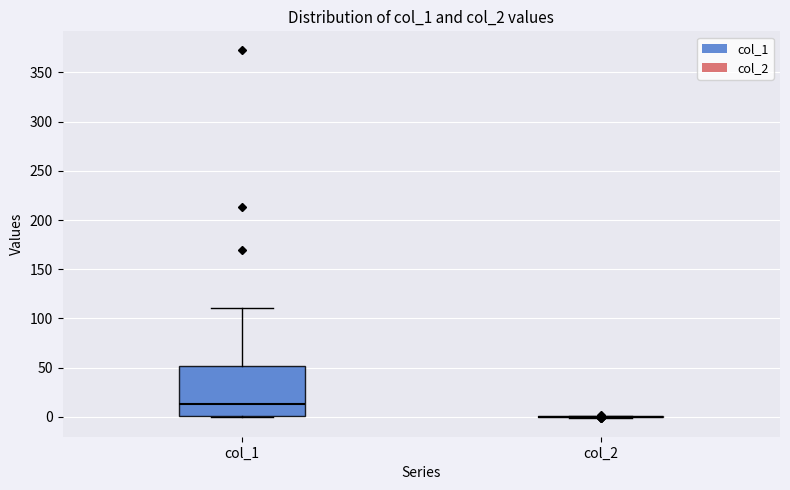

Reading left to right, read every box against the y-axis: the position of its median line, the range the box covers, and the ends of its whiskers. The values are not printed on the chart, so give them approximately, as read against the axis.

col_1: median 15, box 0 to 50, whiskers 0 to 110
col_2: box collapsed to a line at 0, whiskers 0 to 0